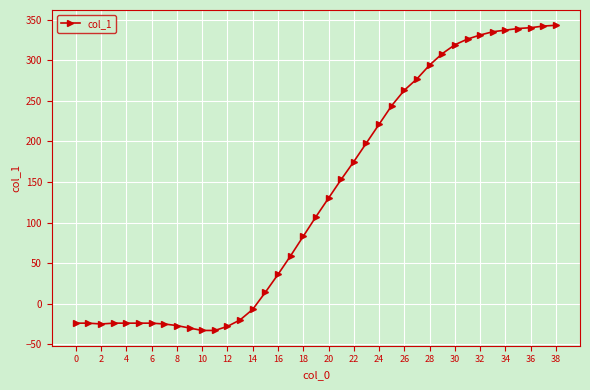

What is the smallest value displayed?

-33